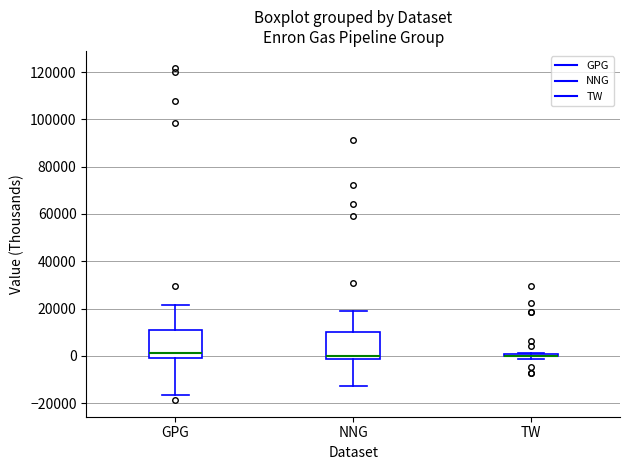

Where is the lower edge of the box for GPG on the y-axis? The values are not printed on the chart, so give them approximately, as read against the axis.

0